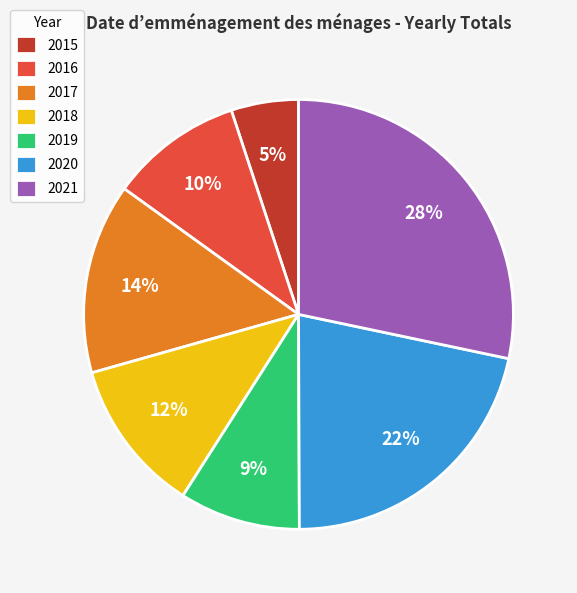

Is it true that 2017 is 14% of the pie?

True